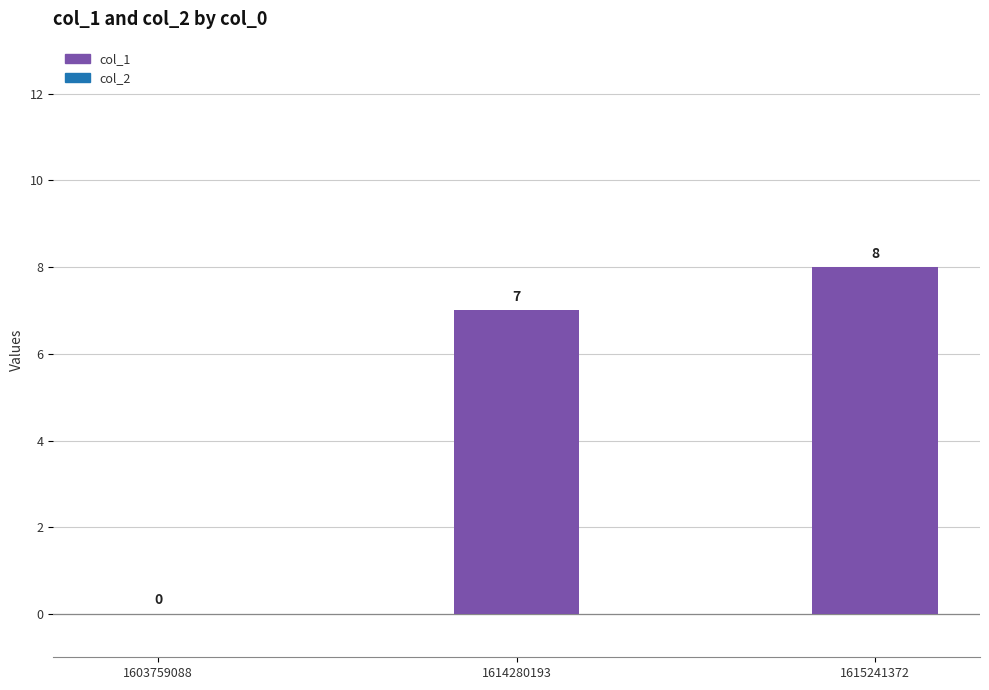

Which has a higher value, 1614280193 or 1603759088?

1614280193